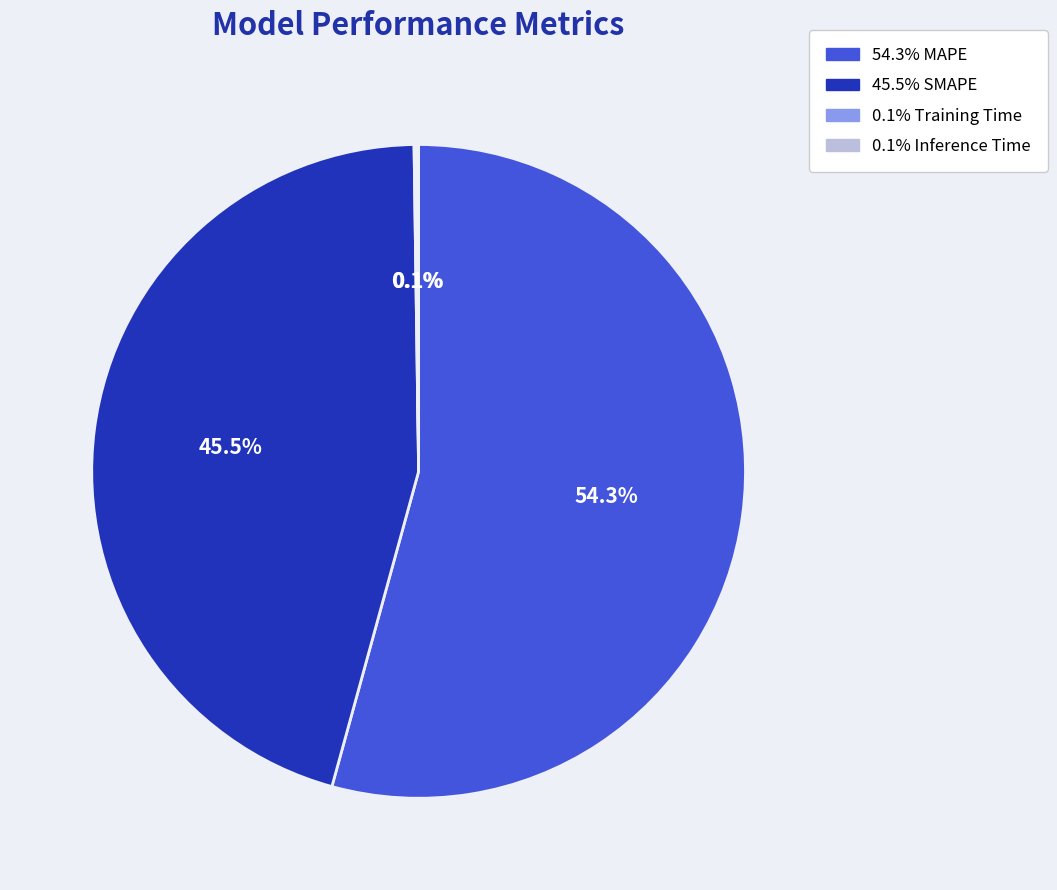

Is there any slice that represents more than half of the pie?

Yes